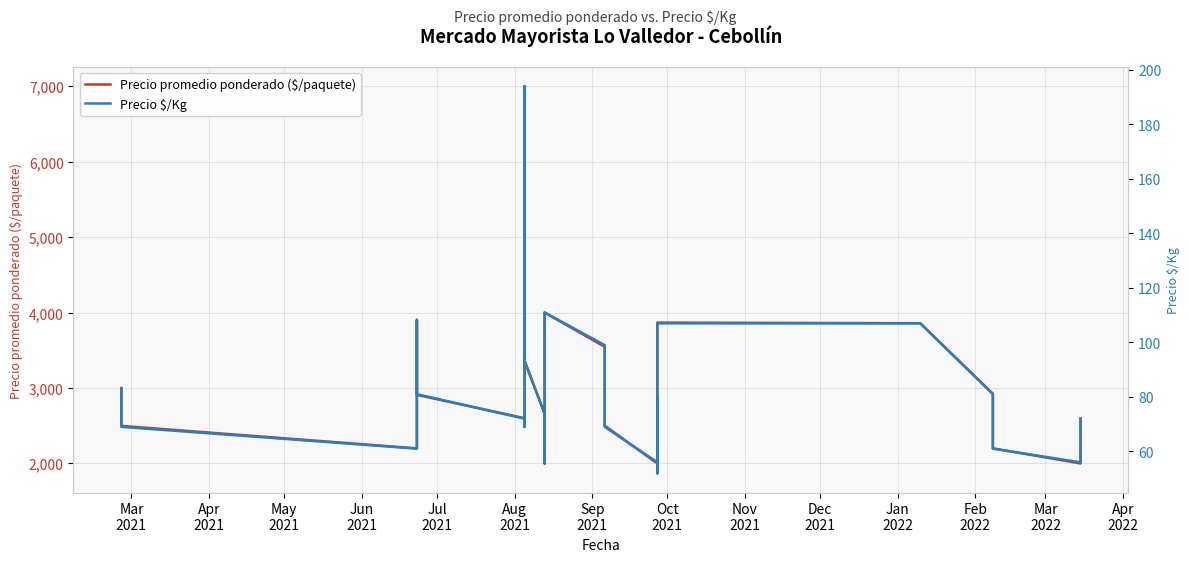

True or false: Precio $/Kg and Precio promedio ponderado ($/paquete) intersect in this chart.

False